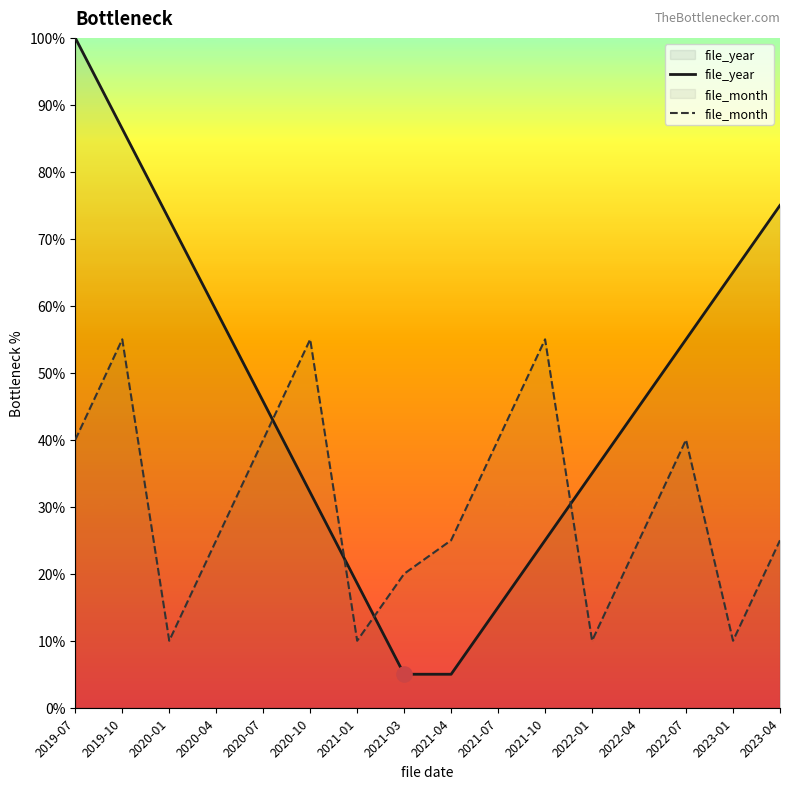

Which series reaches the maximum Y coordinate?

file_year